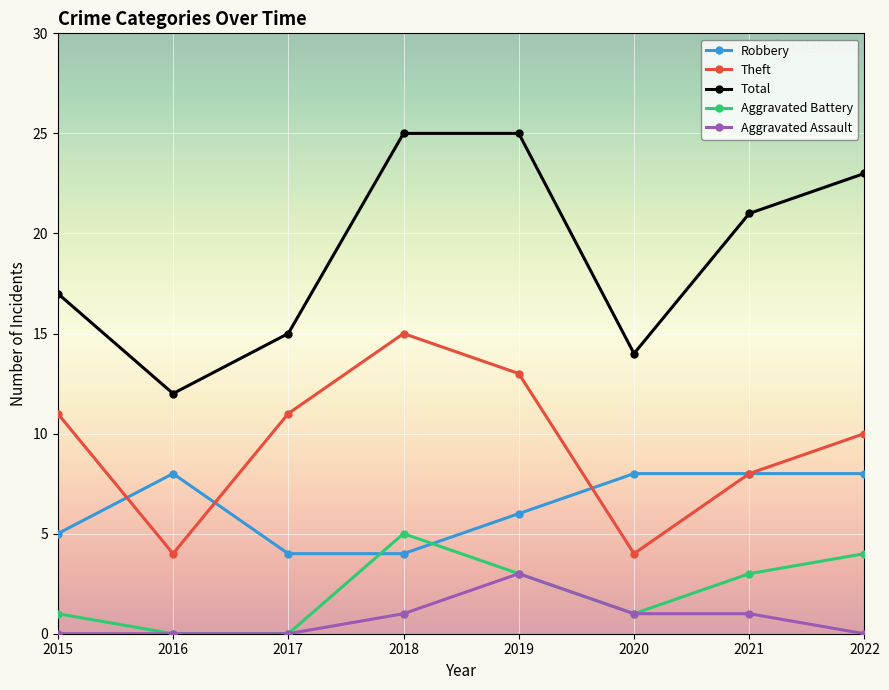

What is the maximum value for Aggravated Battery?

5